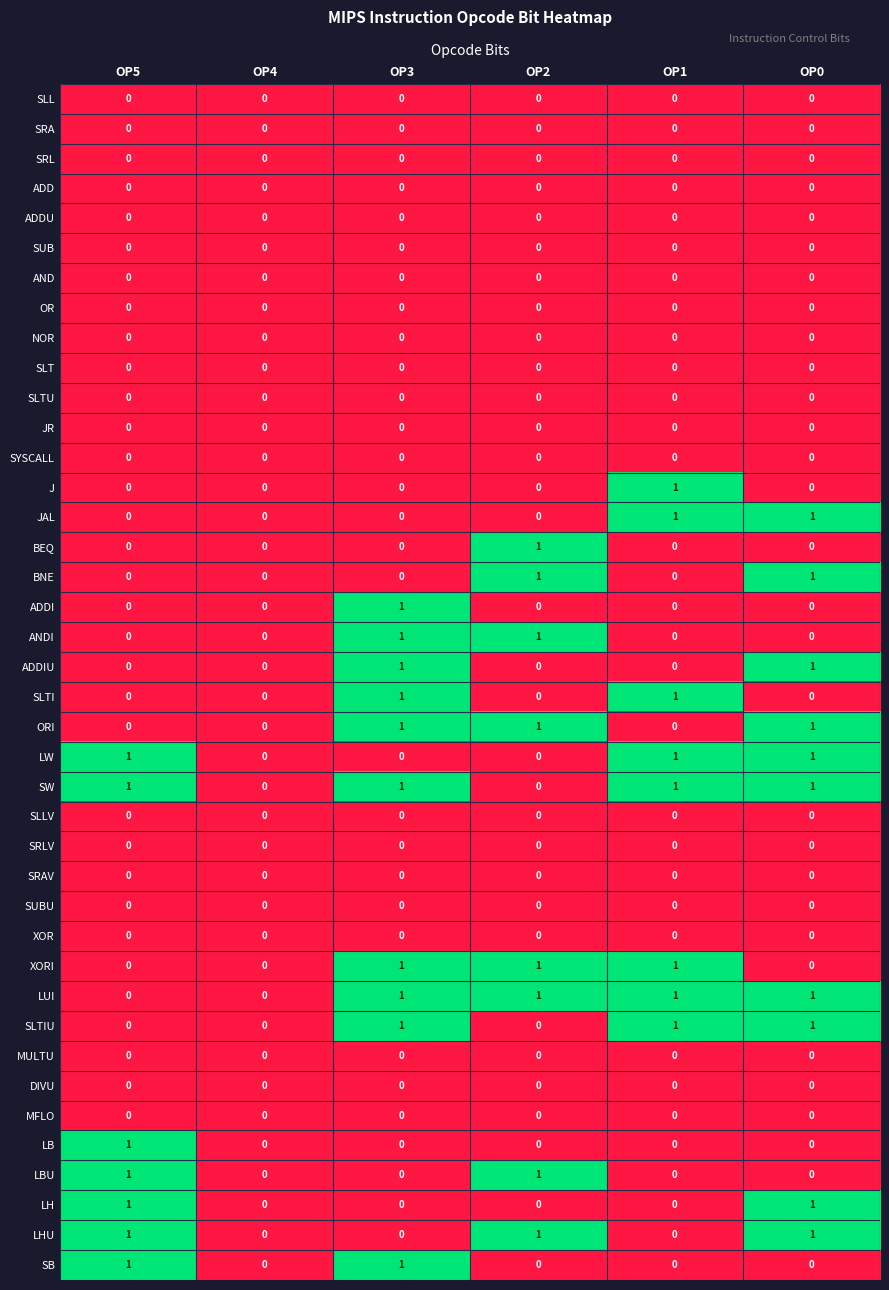

What is the total value across all series at OP3?

10